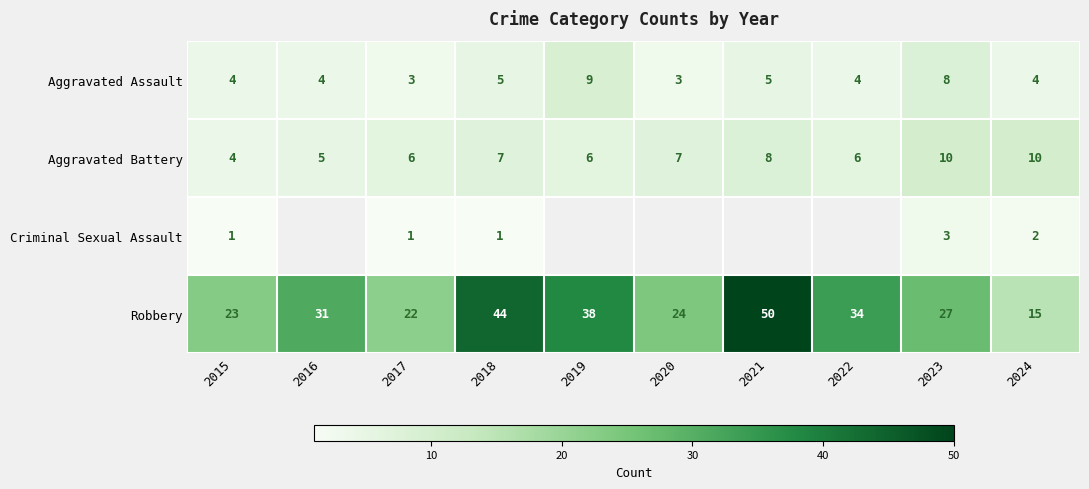

What is the smallest value displayed?

1.0